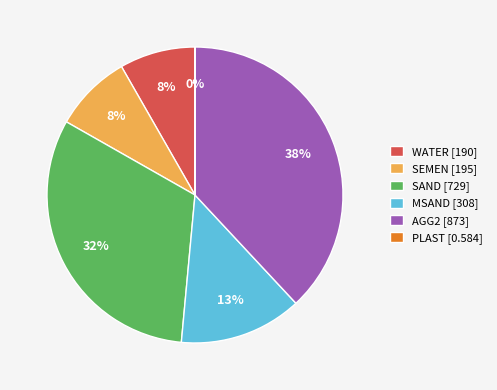

To the nearest percent, what is the difference between the AGG2 [873] and SEMEN [195] slice percentages?

30%